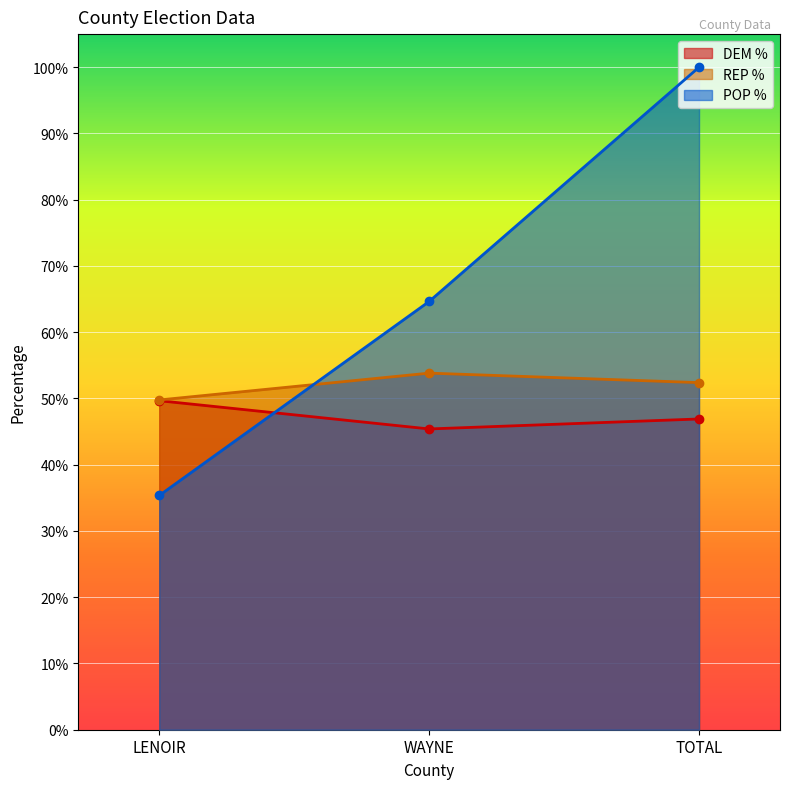

Reading left to right, what are all the values shown in this chart?

DEM %: LENOIR=0.5	WAYNE=0.5	TOTAL=0.5
REP %: LENOIR=0.5	WAYNE=0.5	TOTAL=0.5
POP %: LENOIR=0.4	WAYNE=0.6	TOTAL=1.0